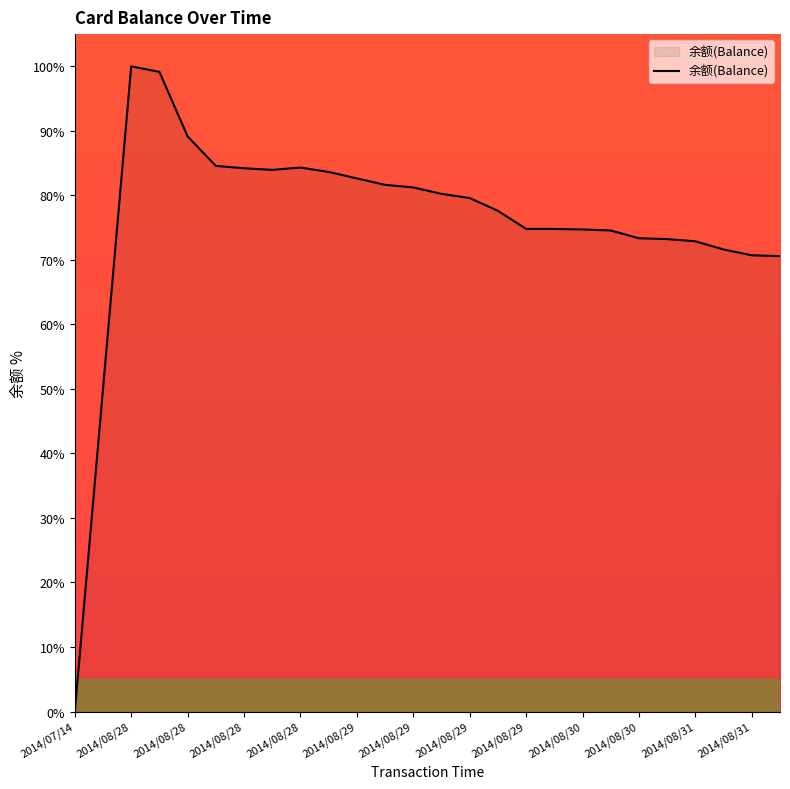

What is the difference between the maximum and minimum values?

100.0